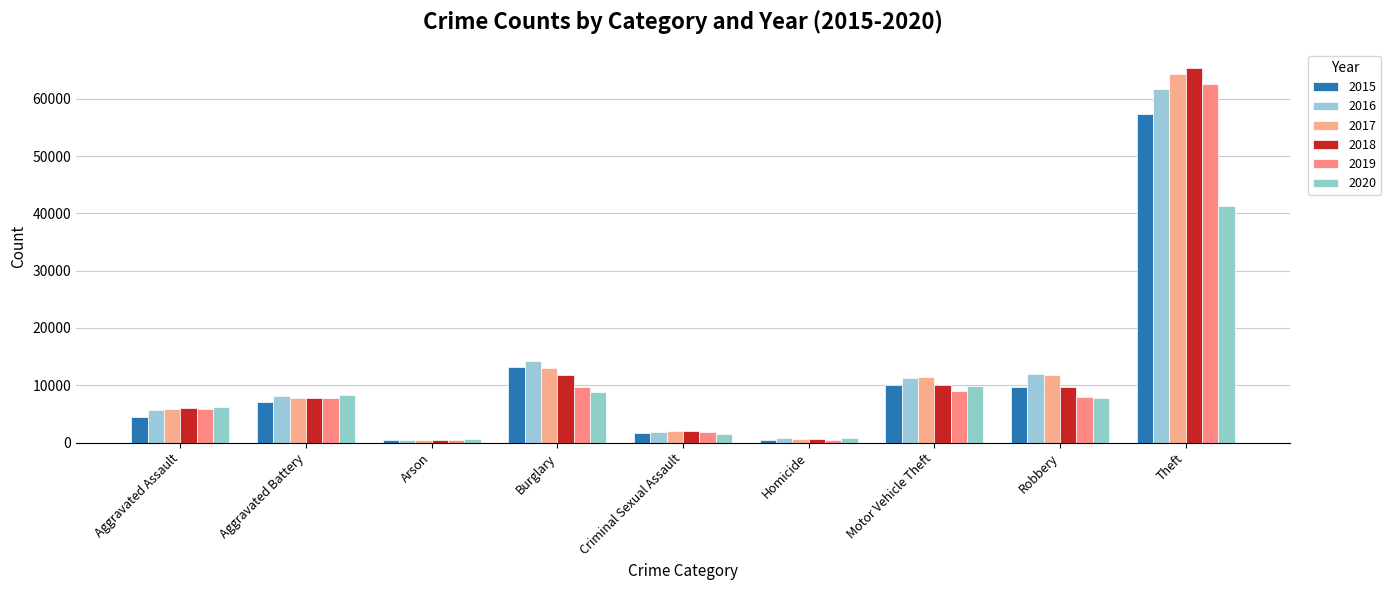

Are the bars grouped side by side (vs. stacked)?

Yes